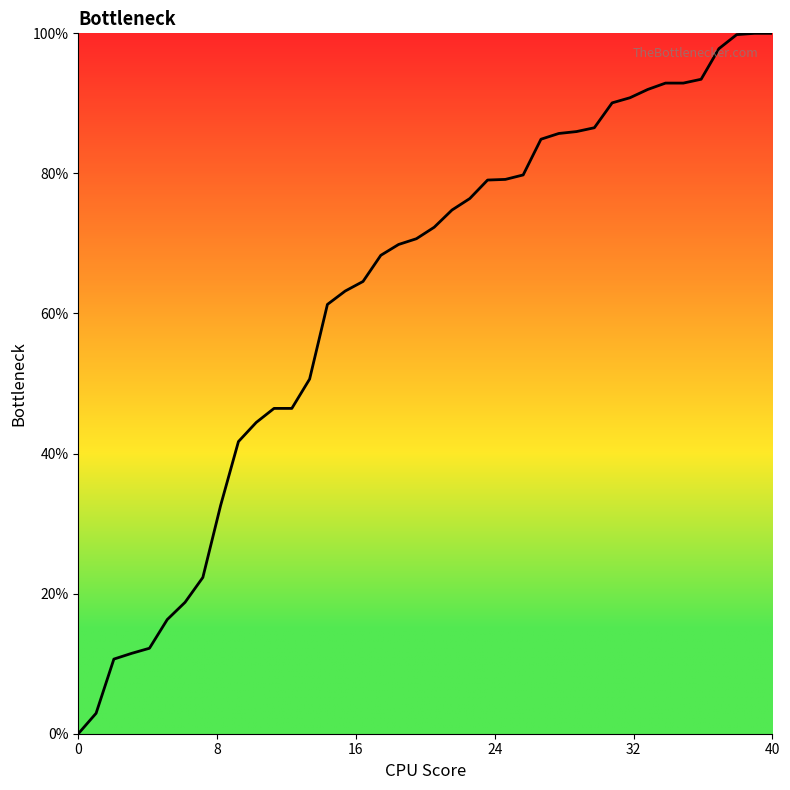

What is the difference between the second highest and minimum values?

100.0